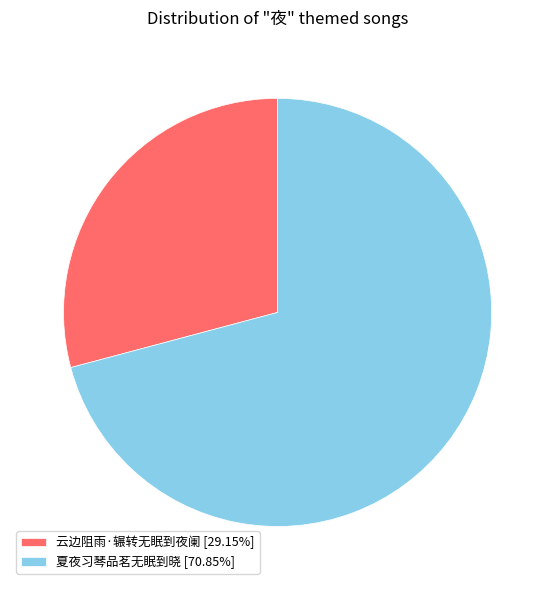

The 云边阻雨·辗转无眠到夜阑 slice represents 36% of the pie. True or false?

False